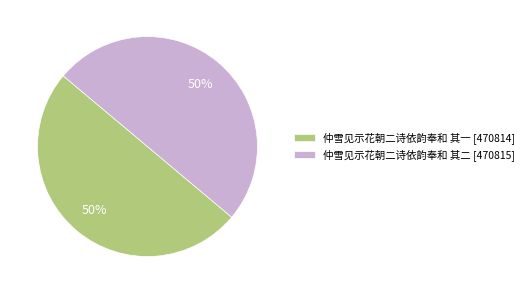

Combined, do 仲雪见示花朝二诗依韵奉和 其二 [470815] and 仲雪见示花朝二诗依韵奉和 其一 [470814] account for over 50%?

Yes